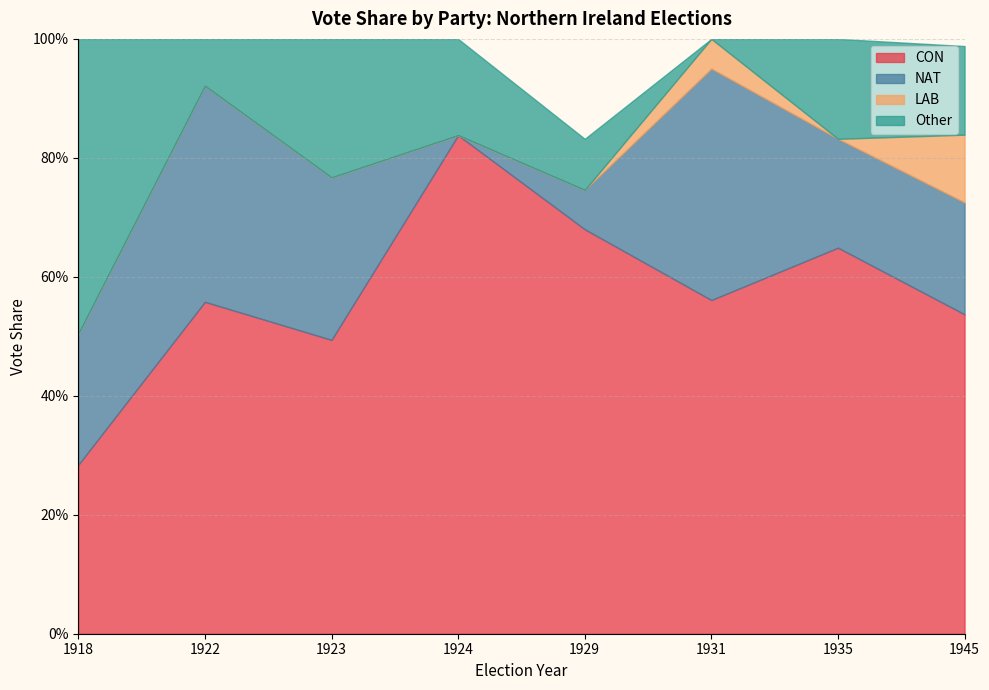

Does the chart have visible grid lines?

Yes